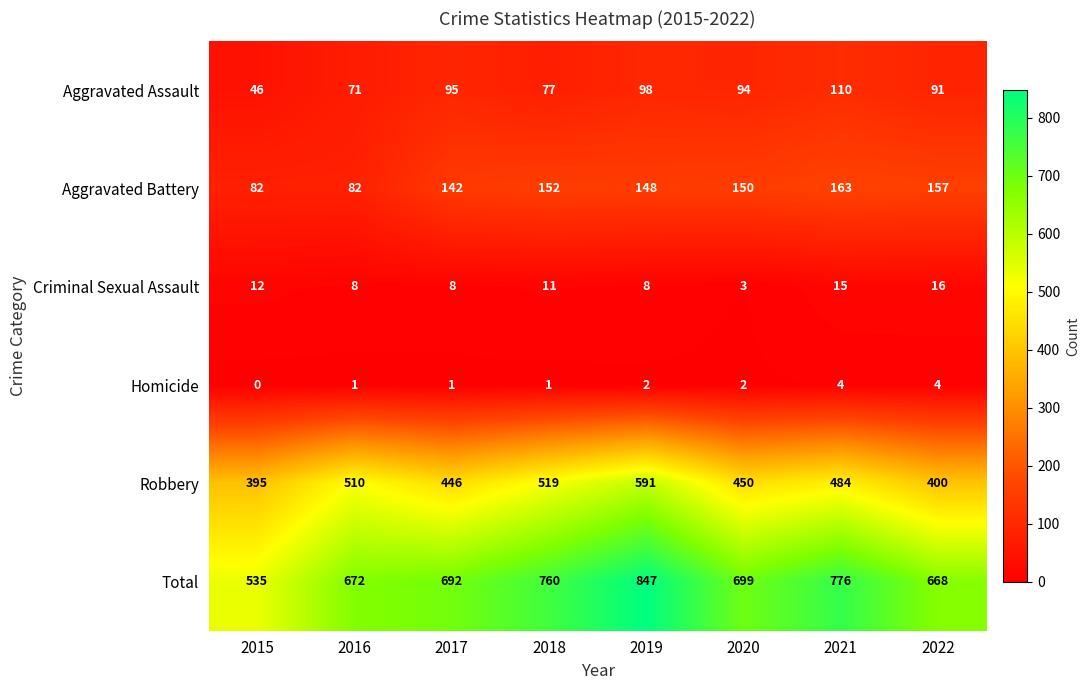

What is the difference between the maximum and minimum values in the Aggravated Battery series?

81